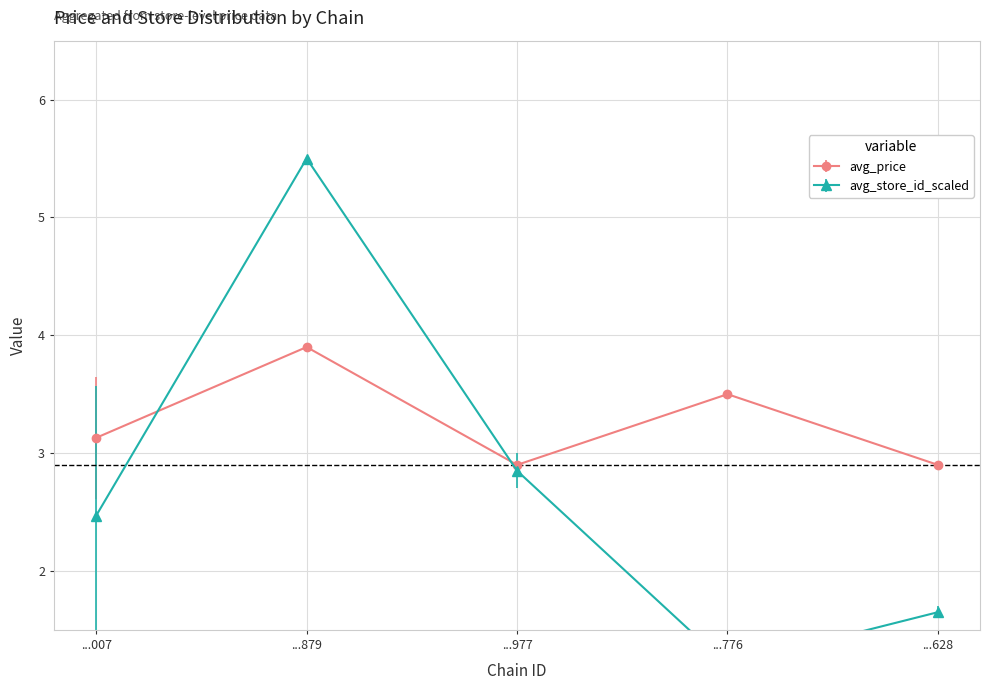

Which series has the widest spread of values?

avg_store_id_scaled